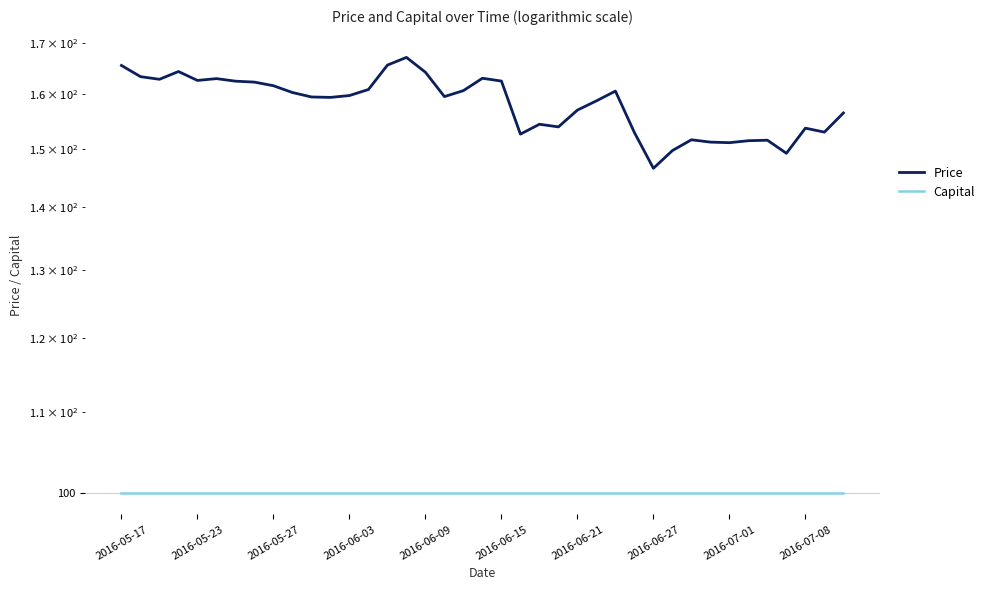

Does the chart display data point markers on the line(s)?

No